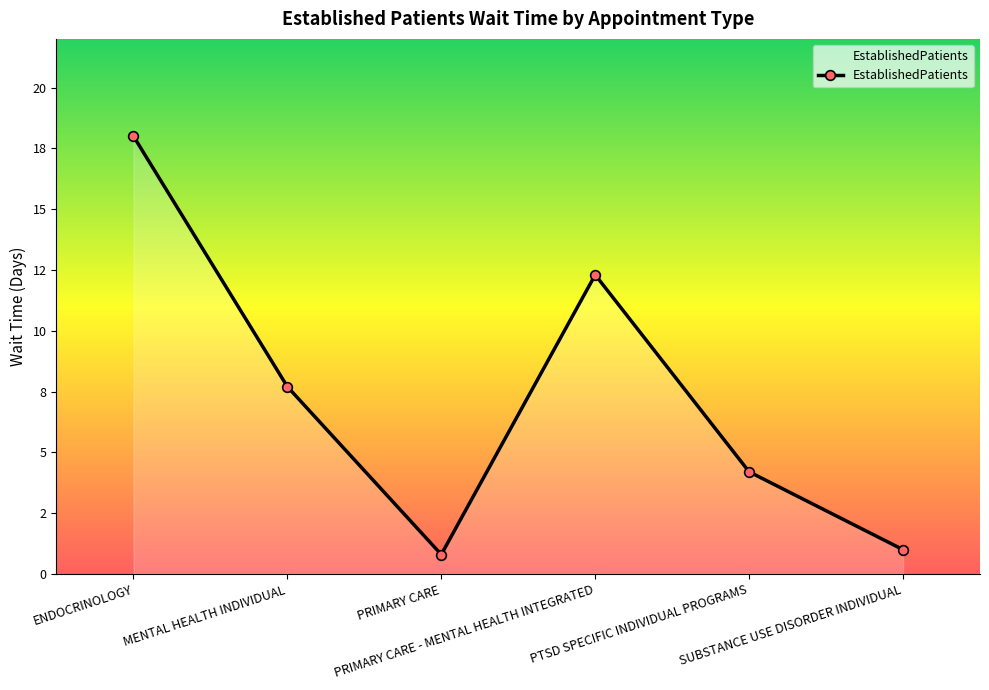

The value at PTSD SPECIFIC INDIVIDUAL PROGRAMS is 6.4. True or false?

False